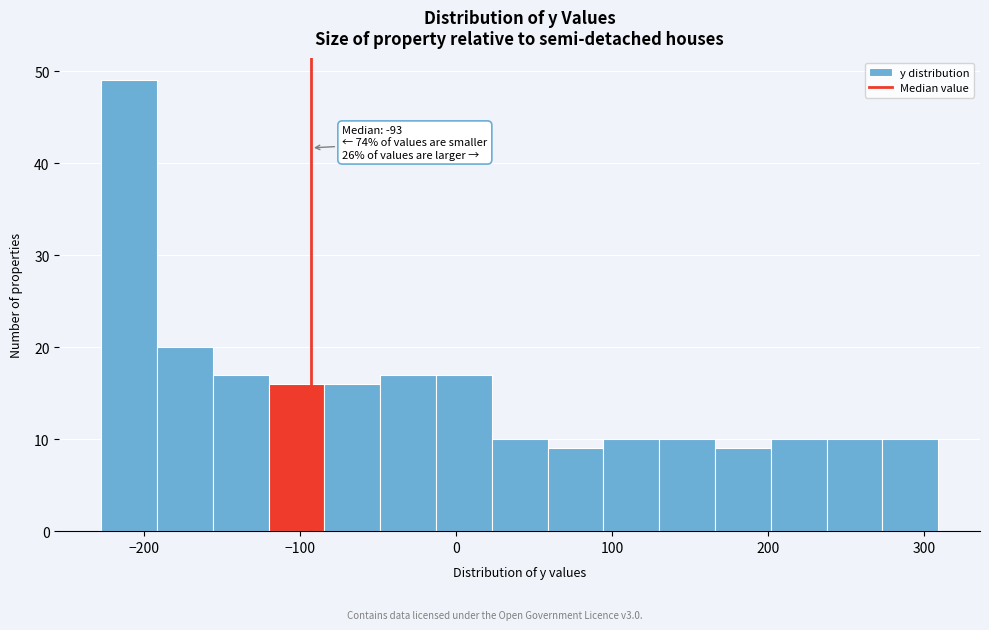

Read against the x-axis, roughly where is the centre of the tallest bar?

-210